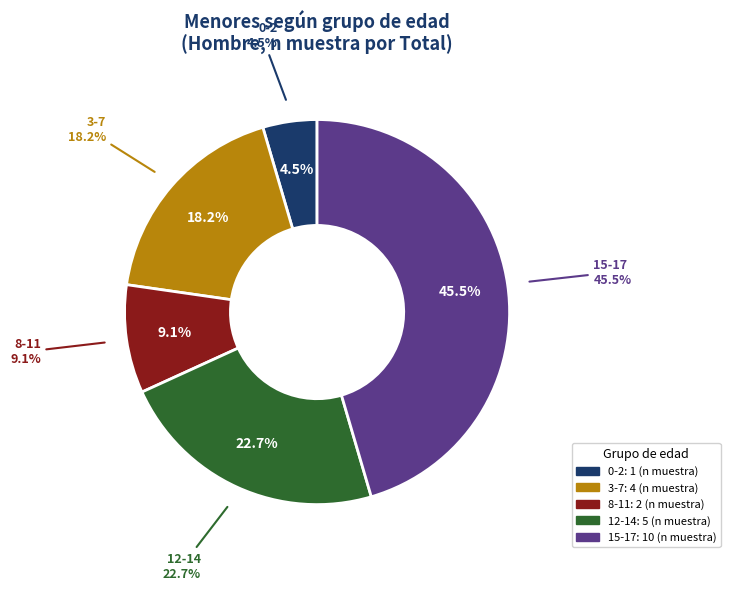

How many segments does this pie chart have?

5